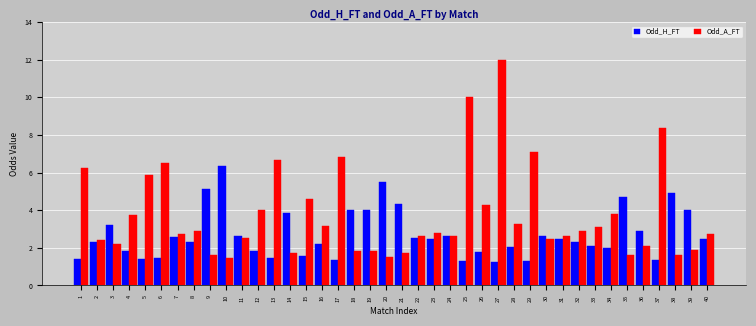

Which category has the highest value in the Odd_A_FT series?

27